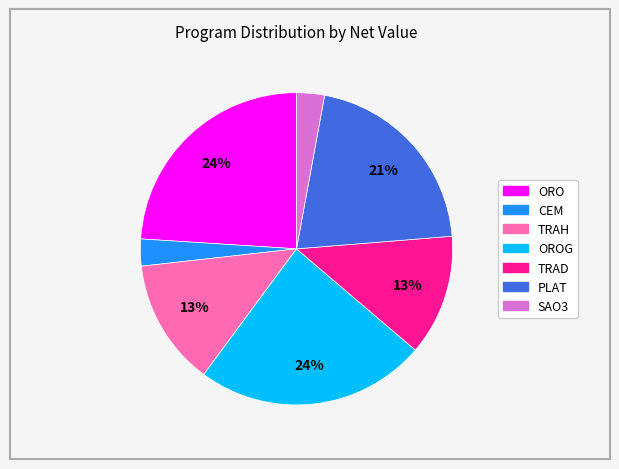

Is there any slice that represents more than half of the pie?

No